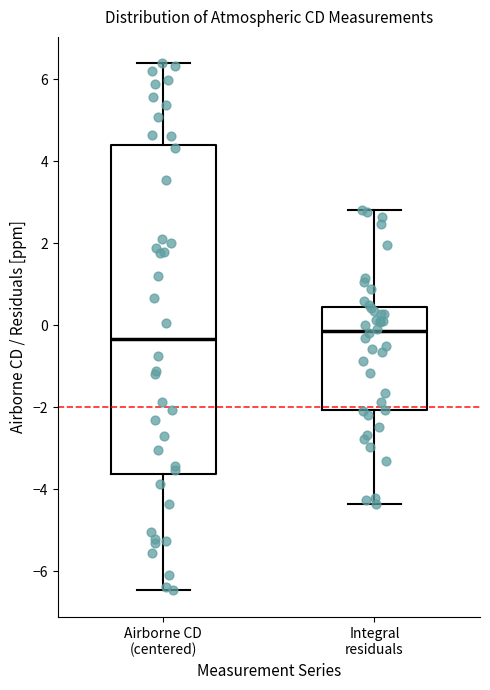

Reading left to right, read every box against the y-axis: the position of its median line, the range the box covers, and the ends of its whiskers. The values are not printed on the chart, so give them approximately, as read against the axis.

Airborne CD (centered): median -0.4, box -3.6 to 4.4, whiskers -6.4 to 6.4
Integral residuals: median -0.2, box -2.0 to 0.4, whiskers -4.4 to 2.8